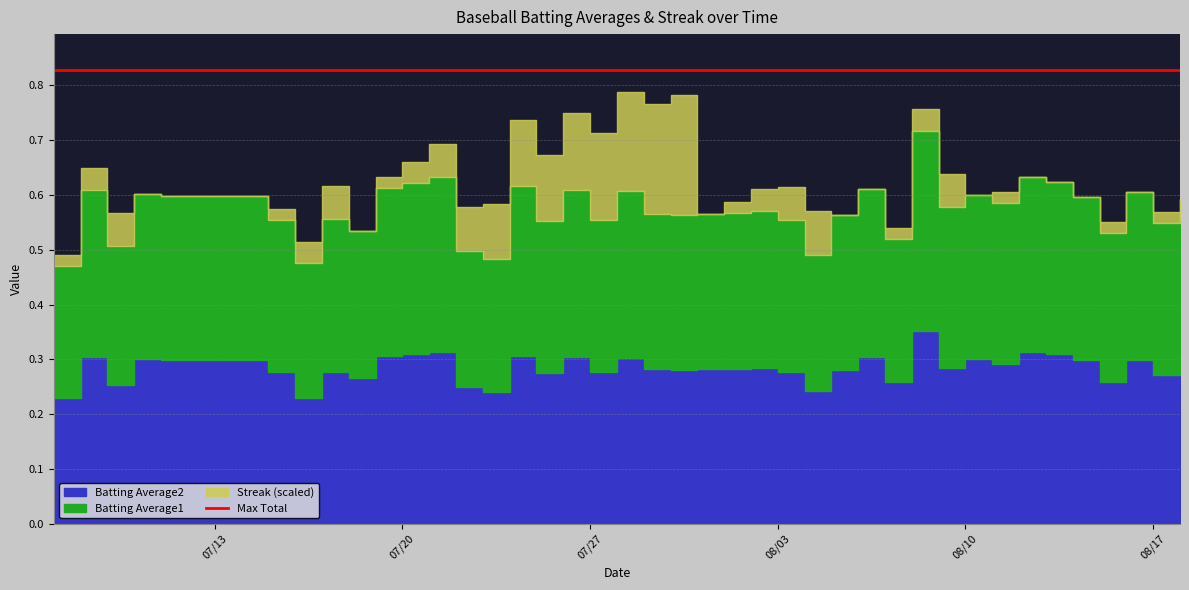

Which series has the widest spread of values?

Streak